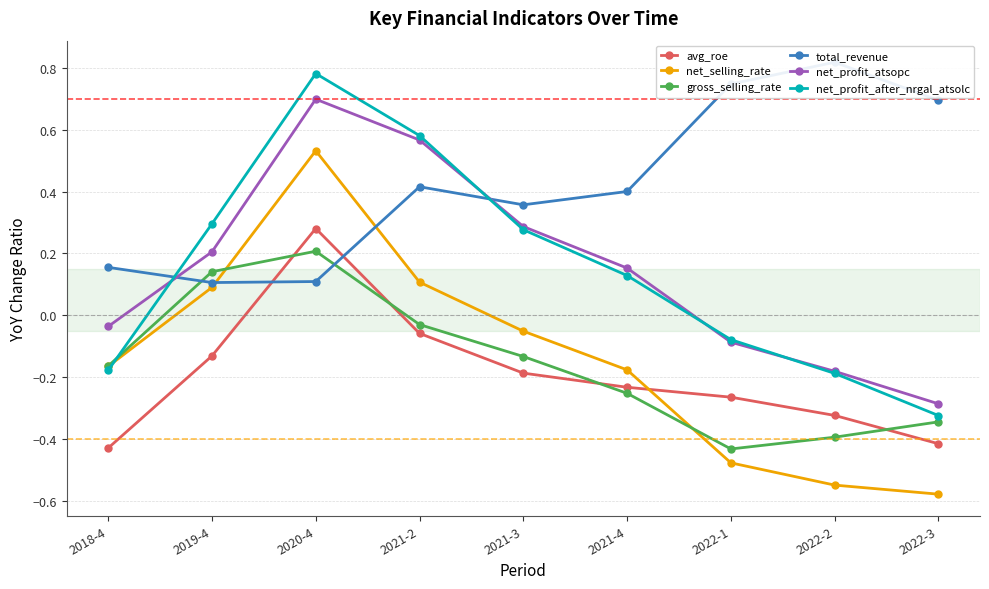

At which label does gross_selling_rate first exceed 0?

2019-4